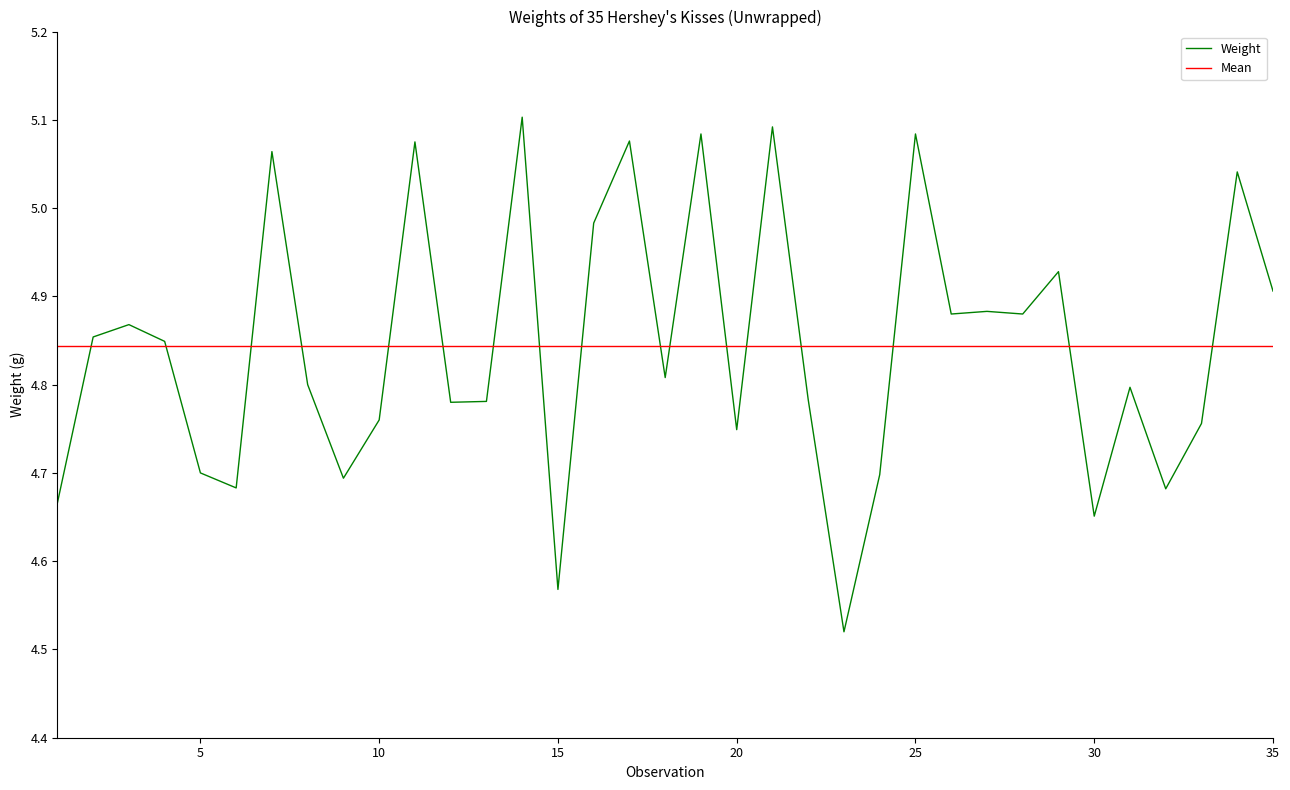

Which series has the largest range (max minus min)?

Weight